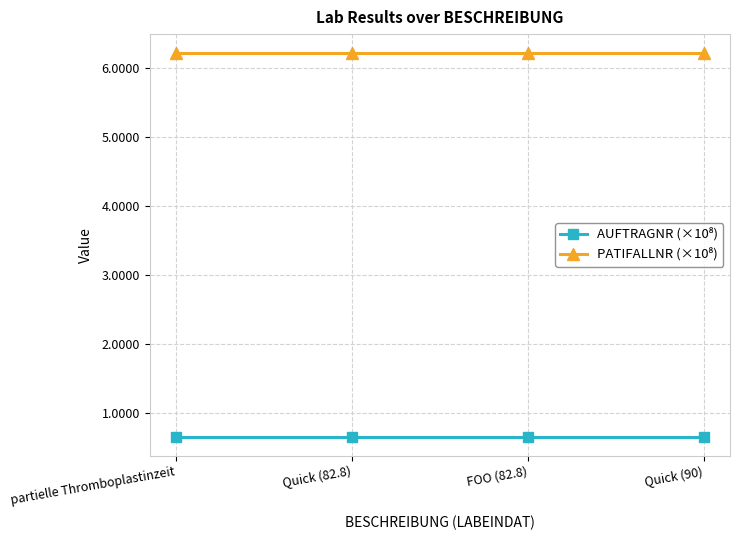

What is the total value across all series at partielle Thromboplastinzeit?

6.9